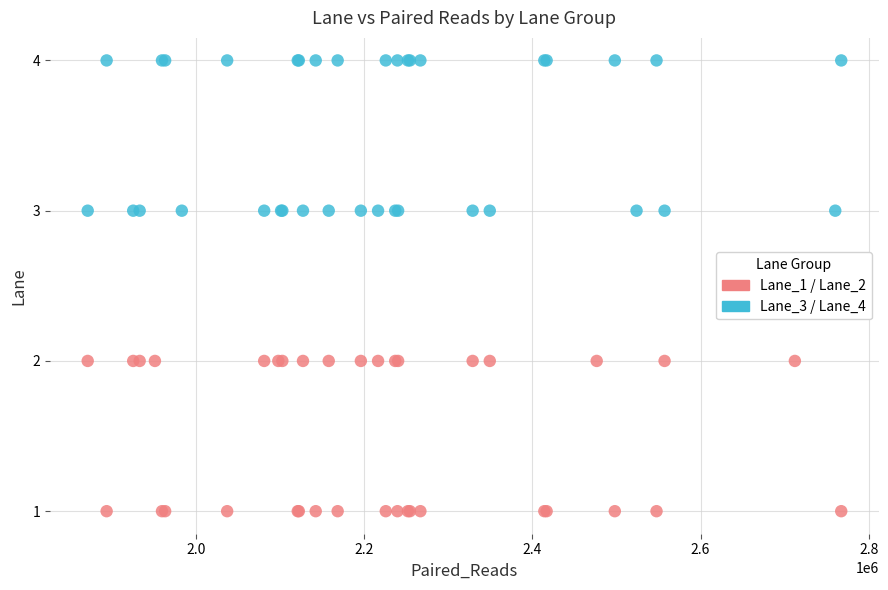

Which series contains the highest Y value?

Lane_3 / Lane_4